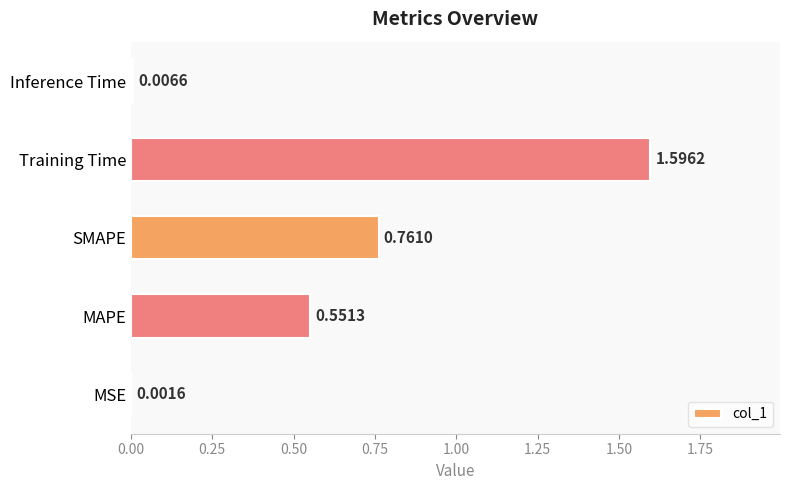

What is the change in value from MSE to SMAPE?

+0.8